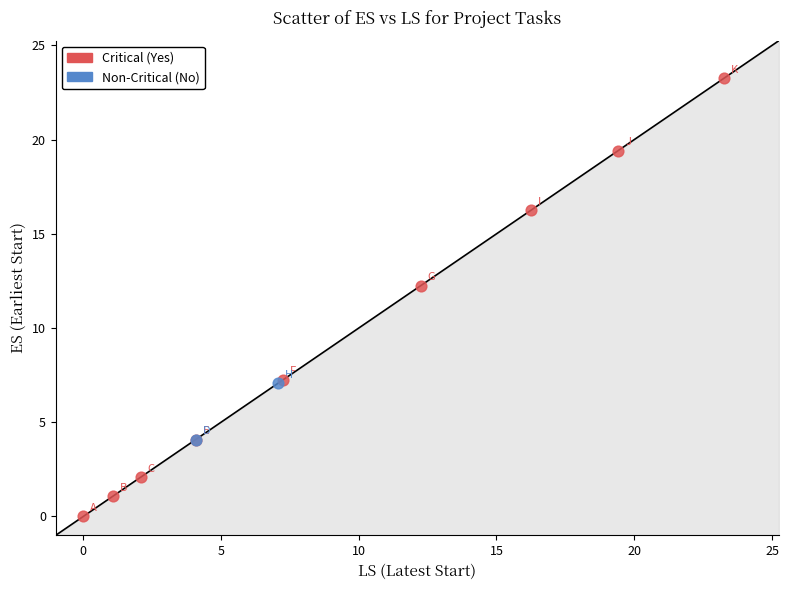

Which series contains the highest Y value?

Critical (Yes)